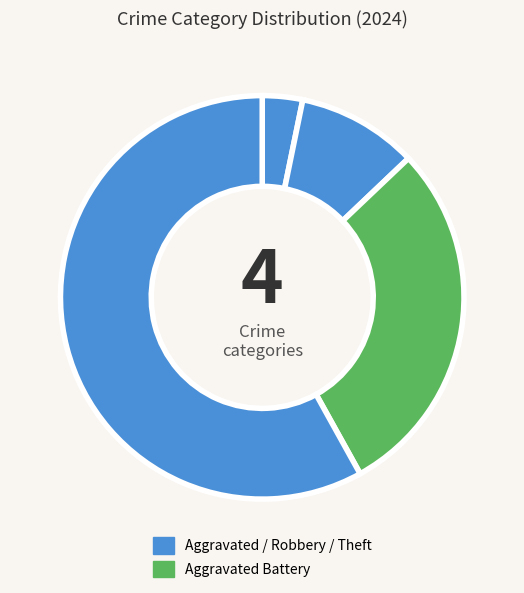

Is there any slice that represents more than half of the pie?

Yes